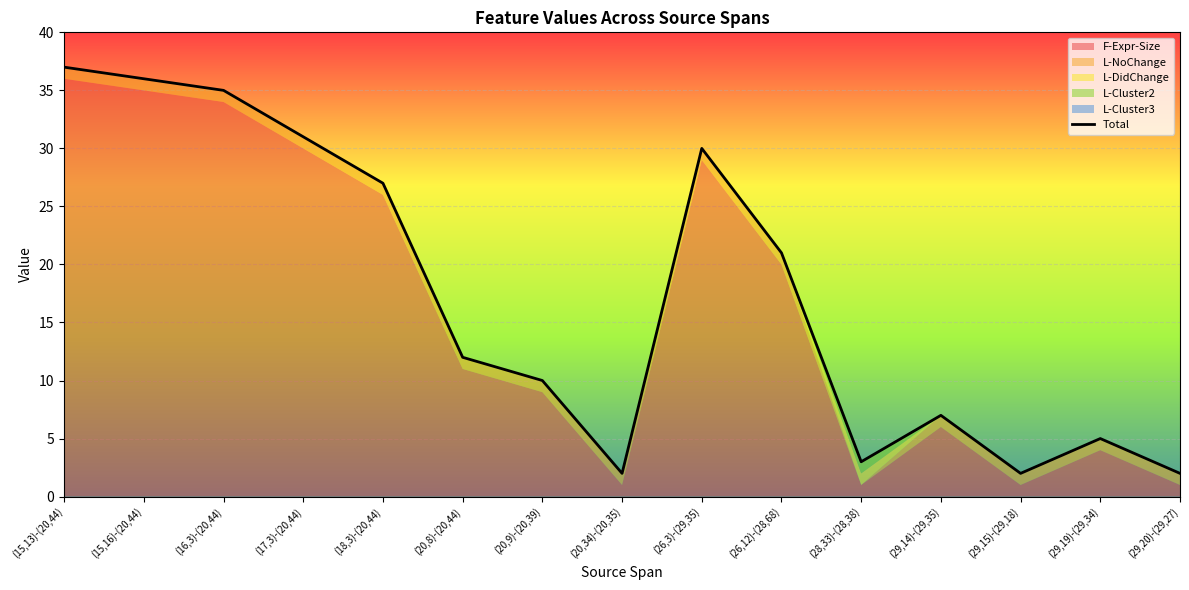

At which category does the data reach its first local peak?

(26,3)-(29,35)